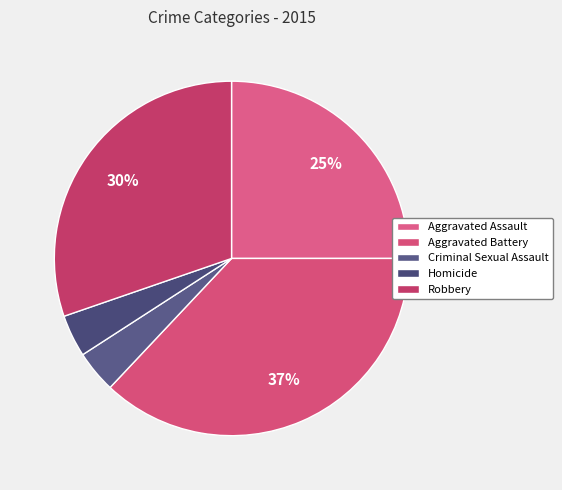

Which category has the biggest portion of the pie?

Aggravated Battery